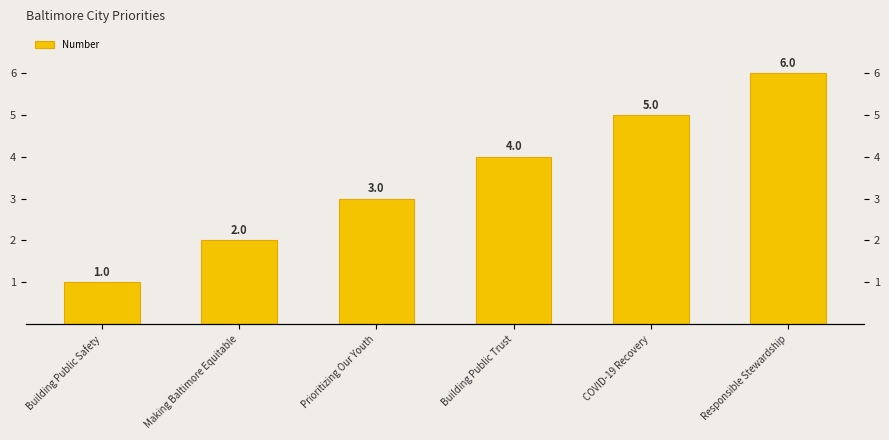

What is the sum of the values at Prioritizing Our Youth and Making Baltimore Equitable?

5